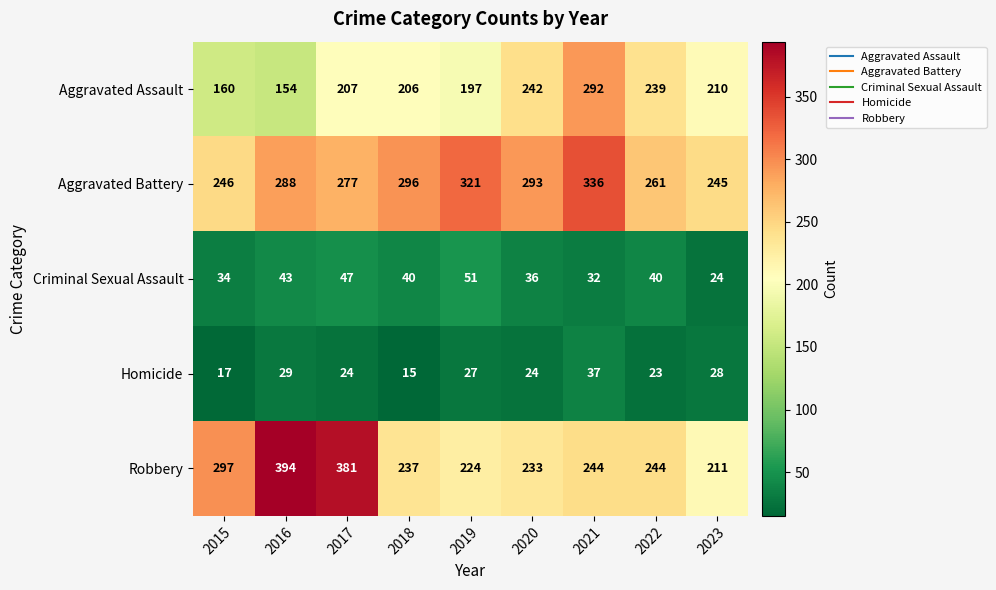

At which label is Aggravated Assault closest to 223?

2023